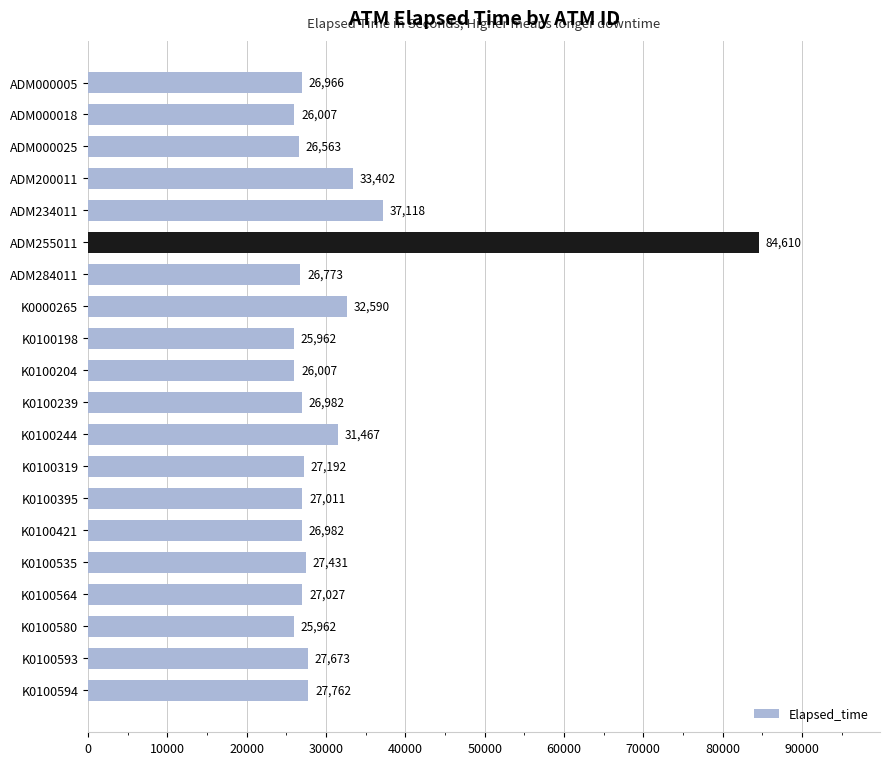

Are the bars grouped side by side (vs. stacked)?

No